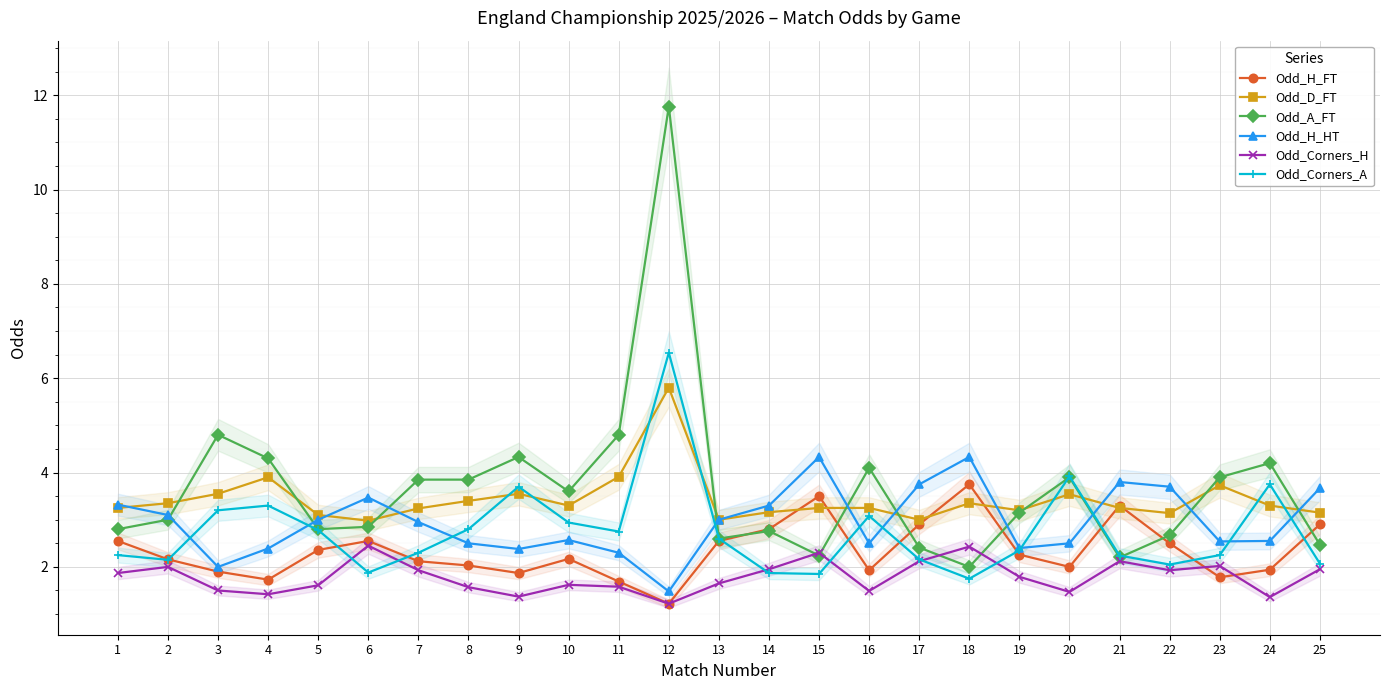

What are all the series names shown in the legend?

Odd_H_FT, Odd_D_FT, Odd_A_FT, Odd_H_HT, Odd_Corners_H, Odd_Corners_A